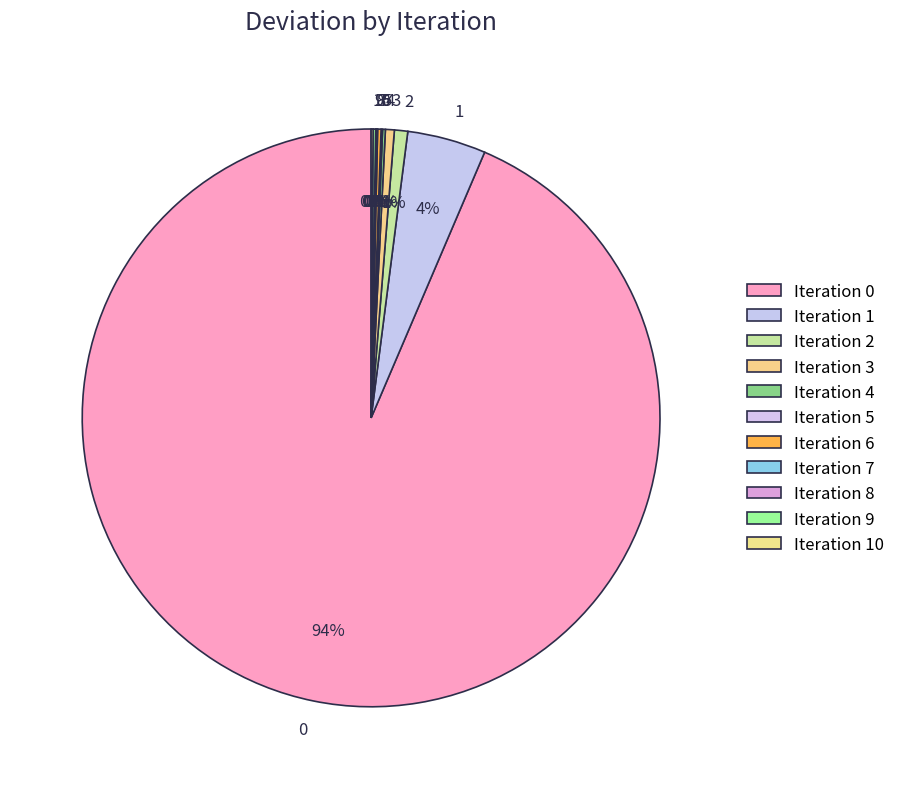

True or false: 2 accounts for 1% of the total.

True